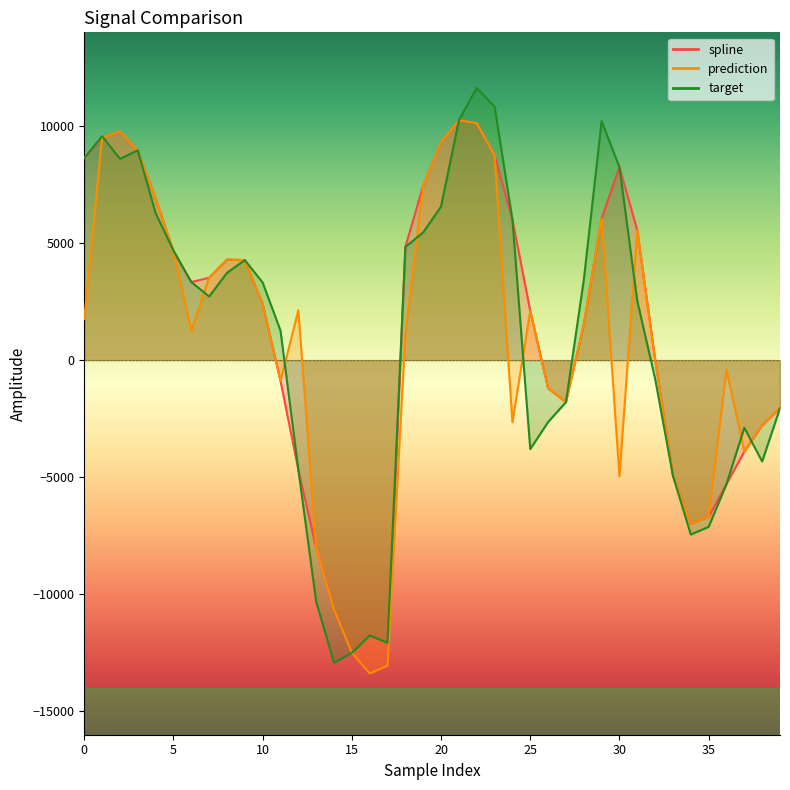

Count the number of data series in this chart.

3